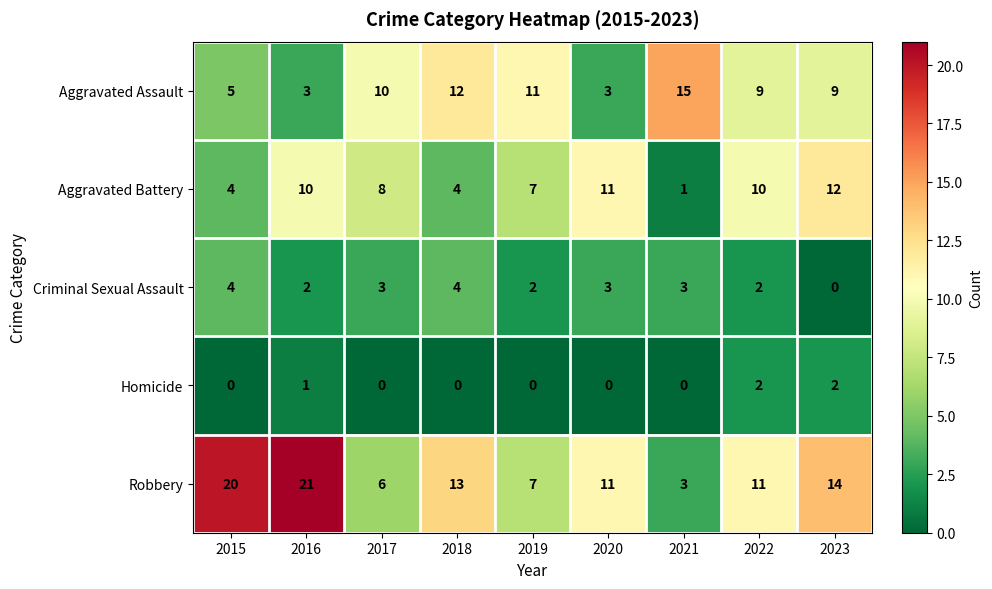

What is the sum of all Criminal Sexual Assault values?

23